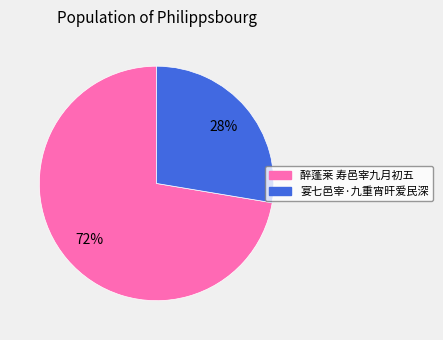

To the nearest percent, what is the combined percentage of 醉蓬莱 寿邑宰九月初五 and 宴七邑宰·九重宵旰爱民深?

100%